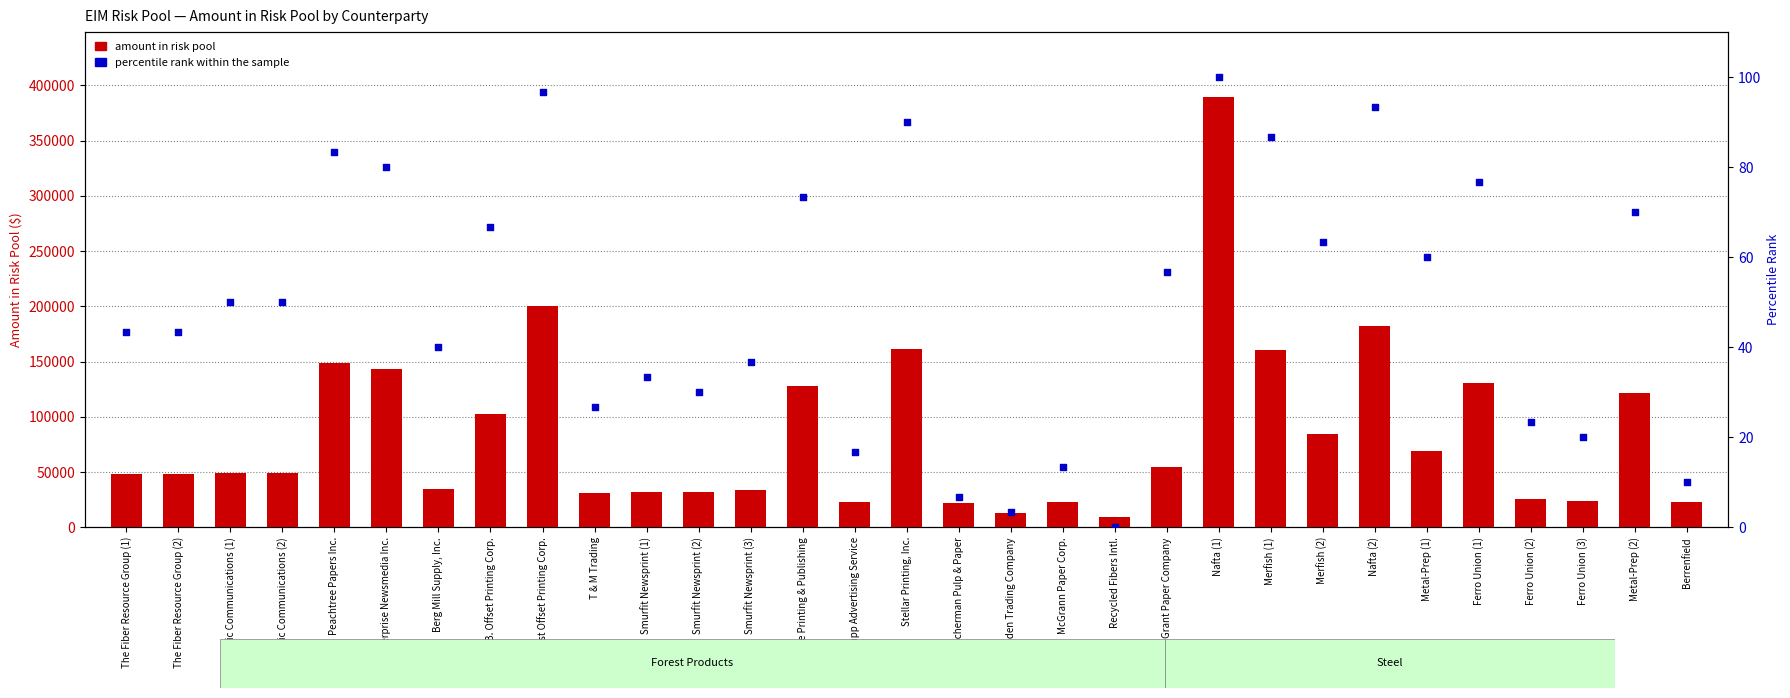

Is the value of percentile rank within the sample at J. B. Offset Printing Corp. greater than the value of amount in risk pool at McGrann Paper Corp.?

No